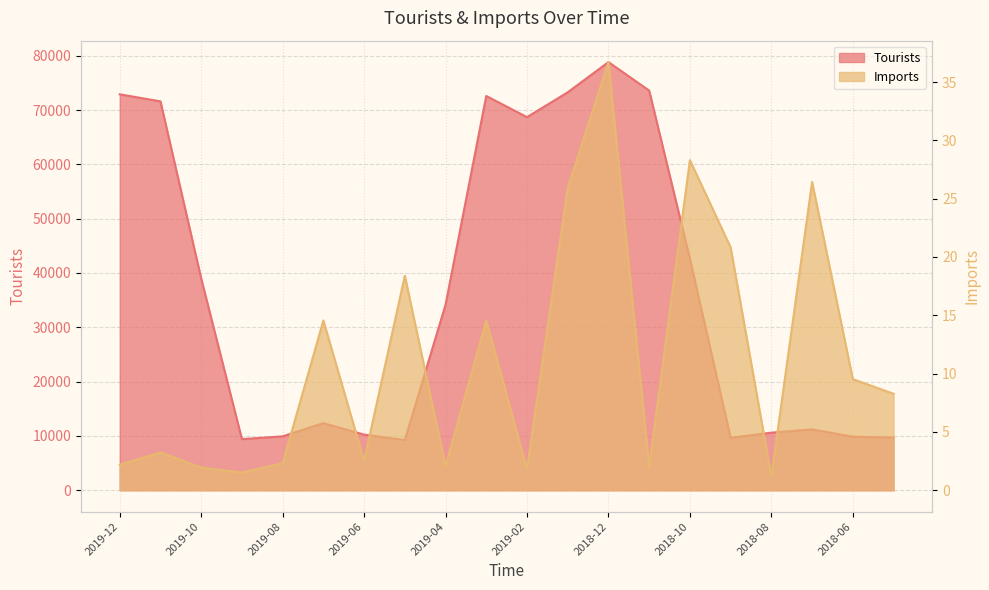

What is the label of the 2nd point from the right?

2018-06